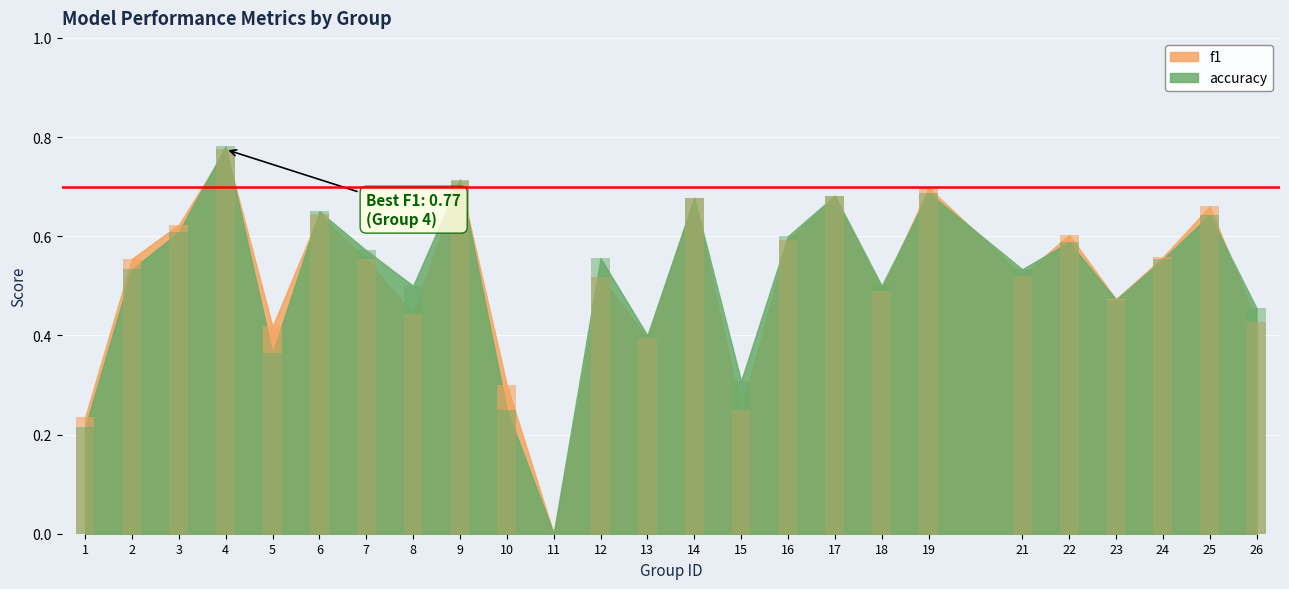

Between 19 and 8, which is larger?

19